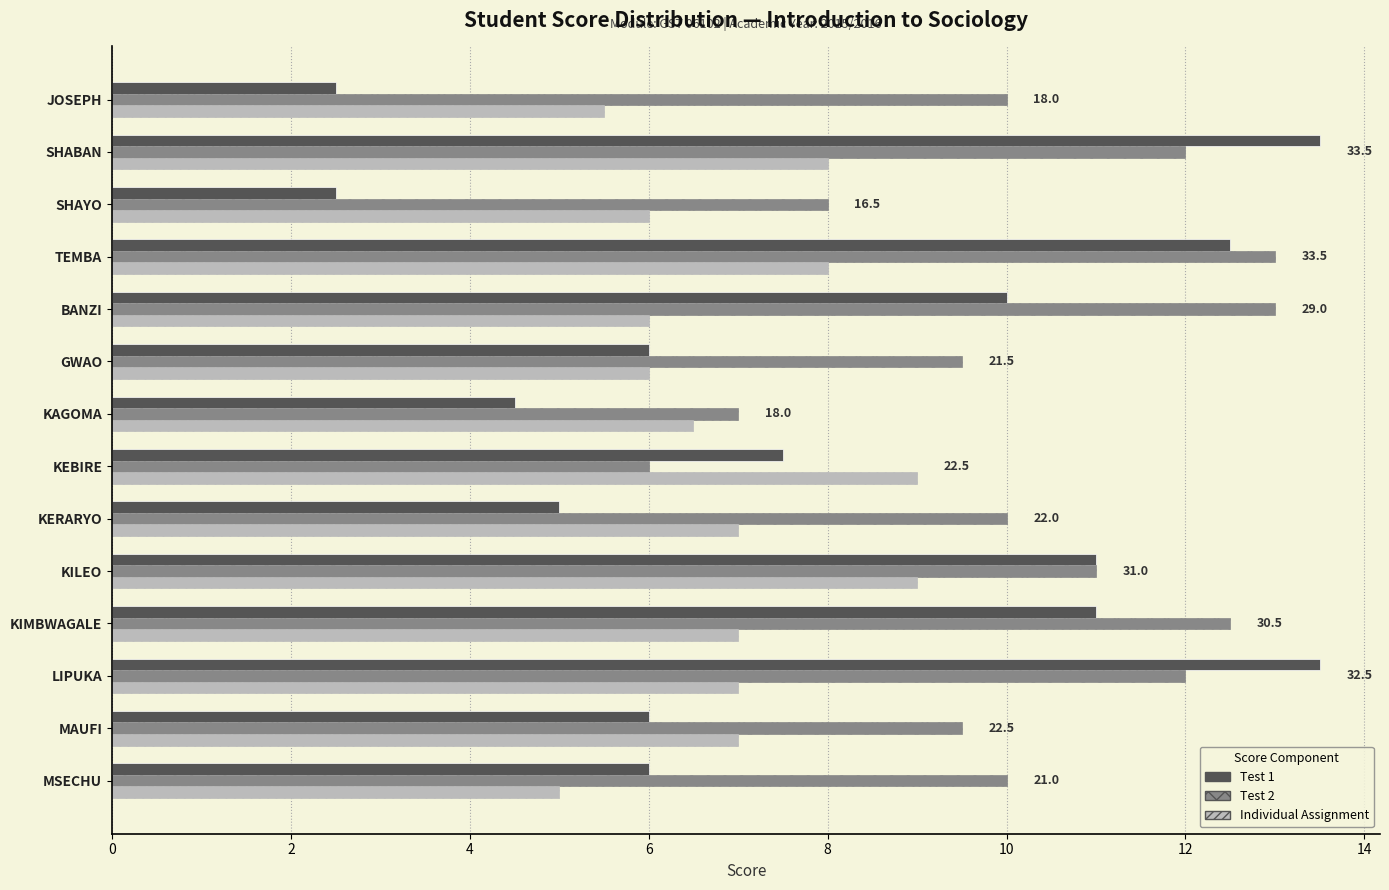

Which category has the lowest value in the Test 2 series?

KEBIRE